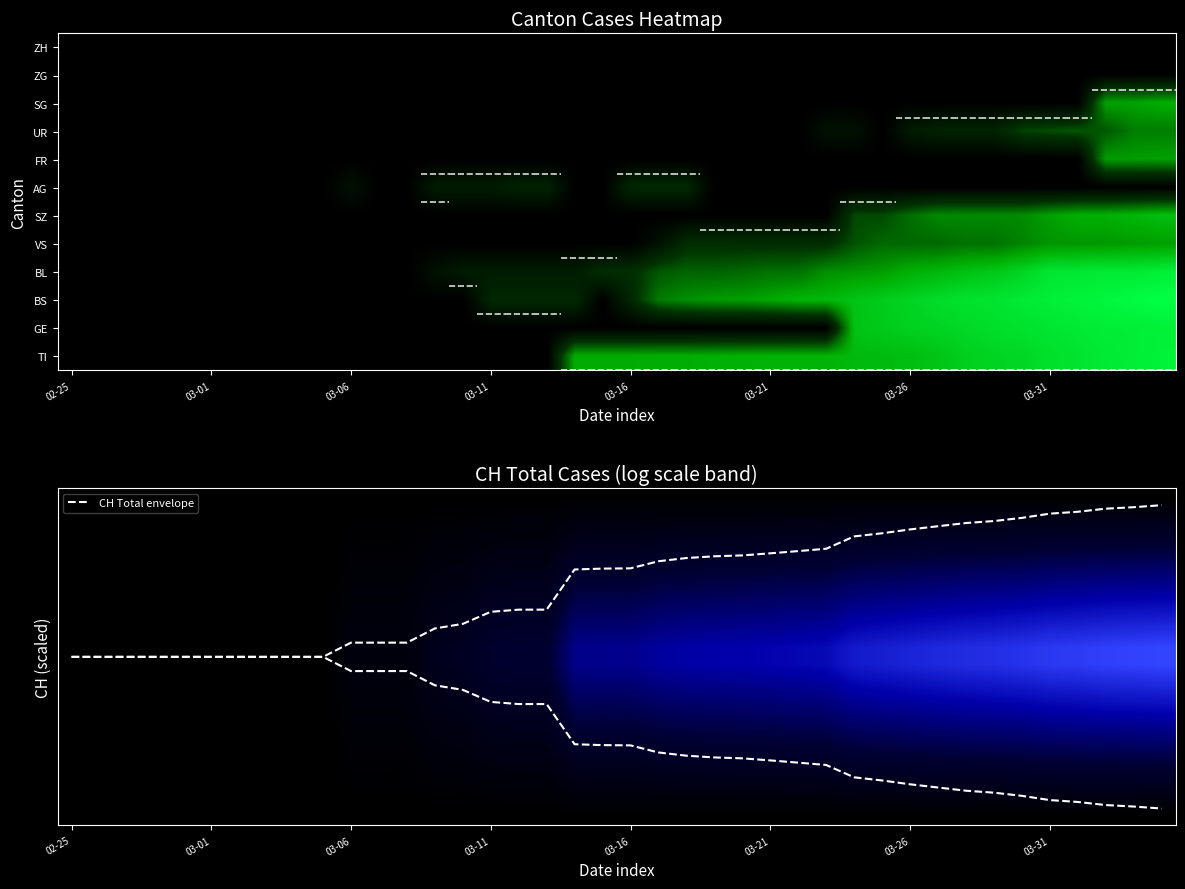

Count the number of categories in the chart.

40